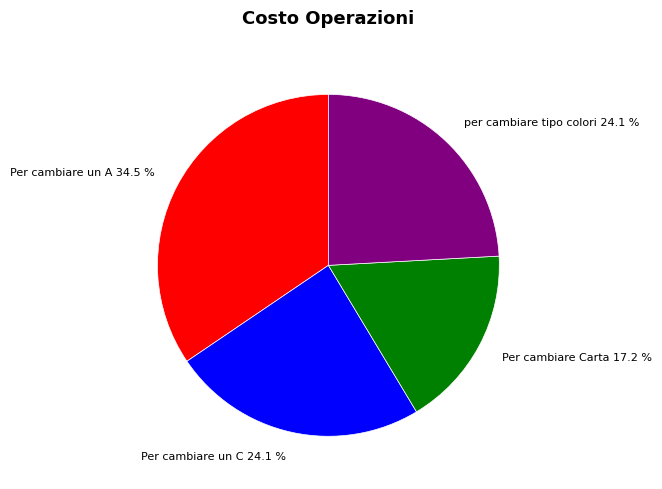

How many segments does this pie chart have?

4